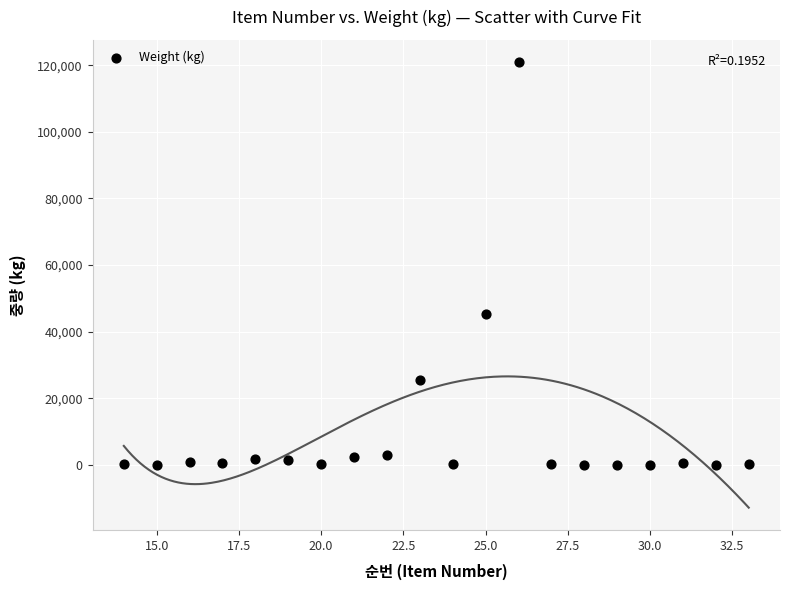

What Y value in the scatter plot is closest to 60482?

45360